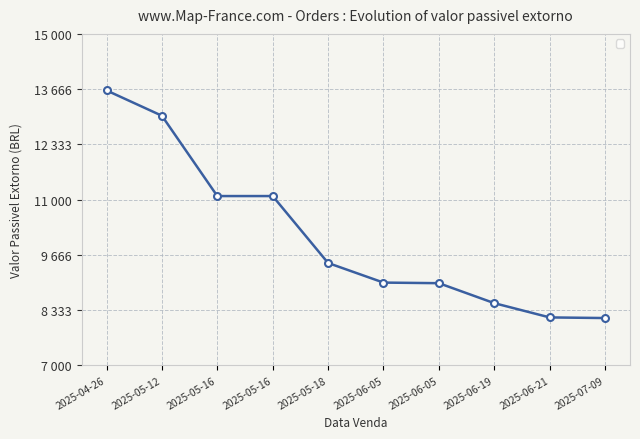

What is the difference between the maximum and minimum values?

5498.0